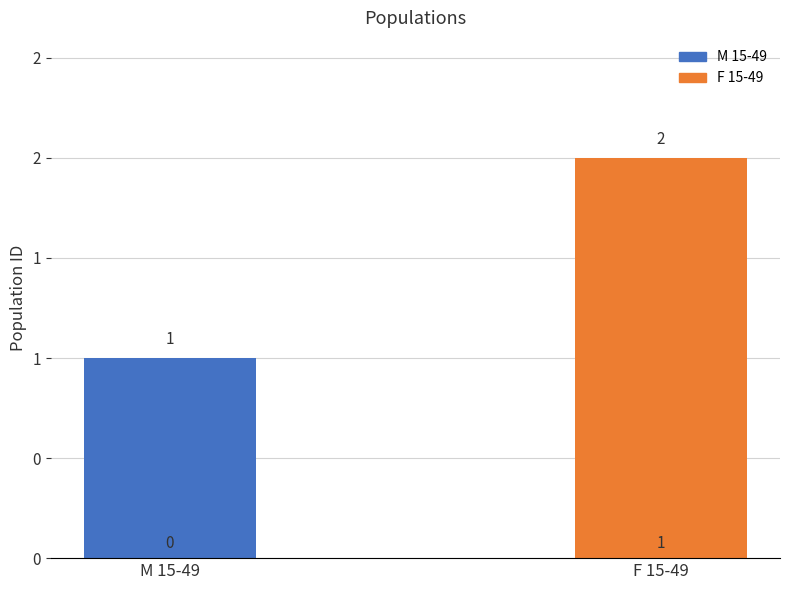

Which has a higher value, F 15-49 or M 15-49?

F 15-49